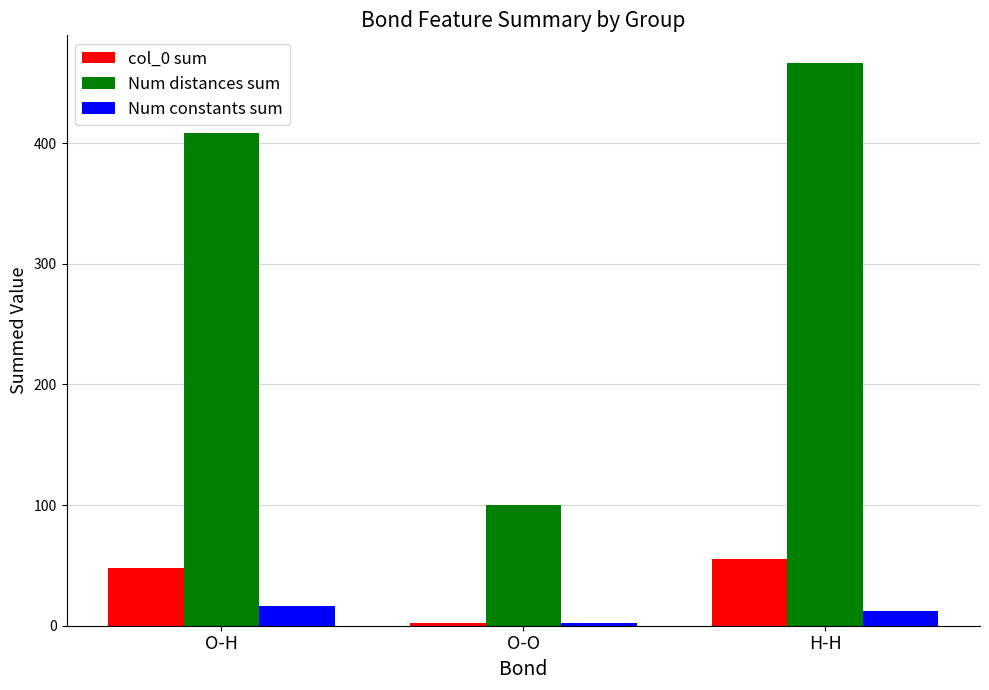

Which series changed the most between O-O and H-H?

Num distances sum